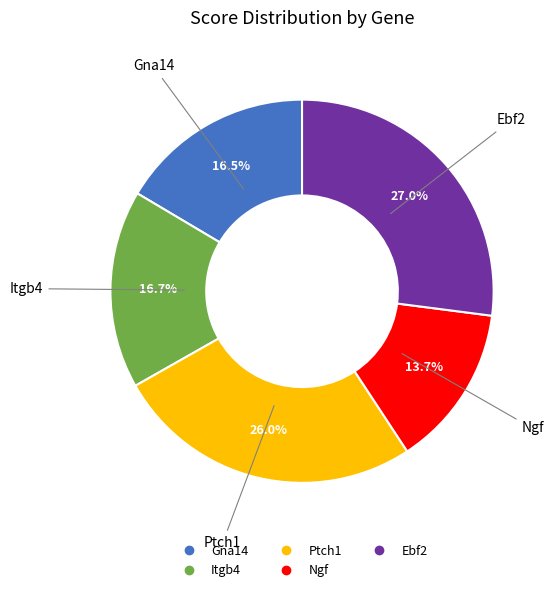

Count the number of slices in the pie.

5